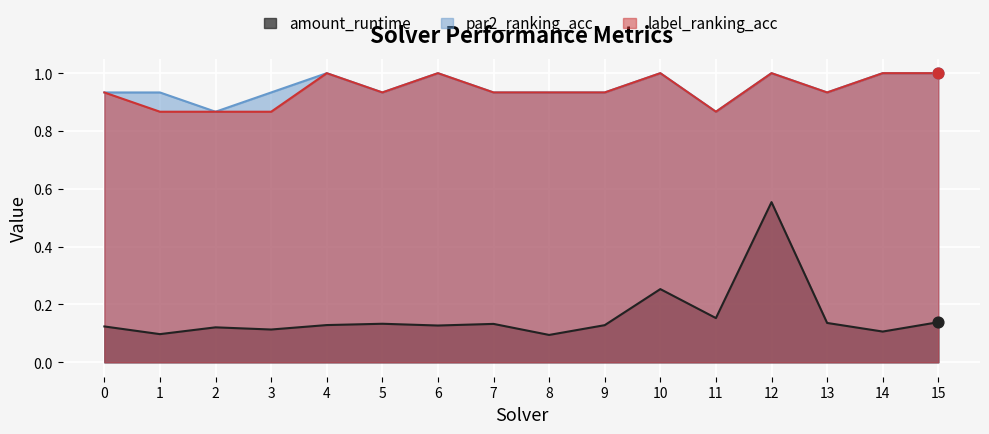

What is the total value across all series at 3?

1.9